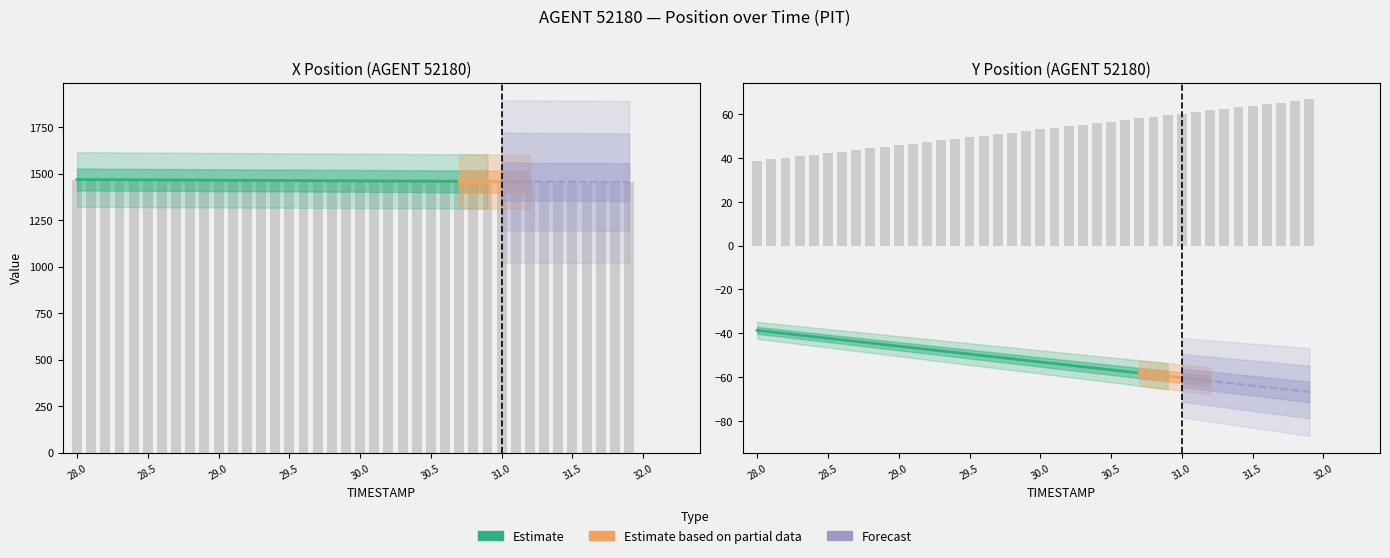

Reading left to right, transcribe all the data shown in this chart.

X: 28.0=1467.9	28.1=1467.5	28.2=1467.2	28.3=1466.8	28.4=1466.4	28.5=1466.1	28.6=1465.7	28.7=1465.4	28.8=1465.0	28.9=1464.6	29.0=1464.3	29.1=1463.9	29.2=1463.5	29.3=1463.2	29.4=1462.8	29.5=1462.5	29.6=1462.1	29.7=1461.7	29.8=1461.4	29.9=1461.0	30.0=1460.7	30.1=1460.3	30.2=1459.9	30.3=1459.6	30.4=1459.2	30.5=1458.8	30.6=1458.5	30.7=1458.1	30.8=1457.8	30.9=1457.4	31.0=1457.0	31.1=1456.7	31.2=1456.3	31.3=1455.9	31.4=1455.6	31.5=1455.2	31.6=1454.8	31.7=1454.5	31.8=1454.1	31.9=1453.8
Y: 28.0=38.7	28.1=39.4	28.2=40.1	28.3=40.8	28.4=41.6	28.5=42.3	28.6=43.0	28.7=43.7	28.8=44.4	28.9=45.2	29.0=45.9	29.1=46.6	29.2=47.3	29.3=48.1	29.4=48.8	29.5=49.5	29.6=50.2	29.7=50.9	29.8=51.7	29.9=52.4	30.0=53.1	30.1=53.8	30.2=54.5	30.3=55.3	30.4=56.0	30.5=56.7	30.6=57.4	30.7=58.1	30.8=58.9	30.9=59.6	31.0=60.3	31.1=61.0	31.2=61.8	31.3=62.5	31.4=63.2	31.5=63.9	31.6=64.6	31.7=65.4	31.8=66.1	31.9=66.8